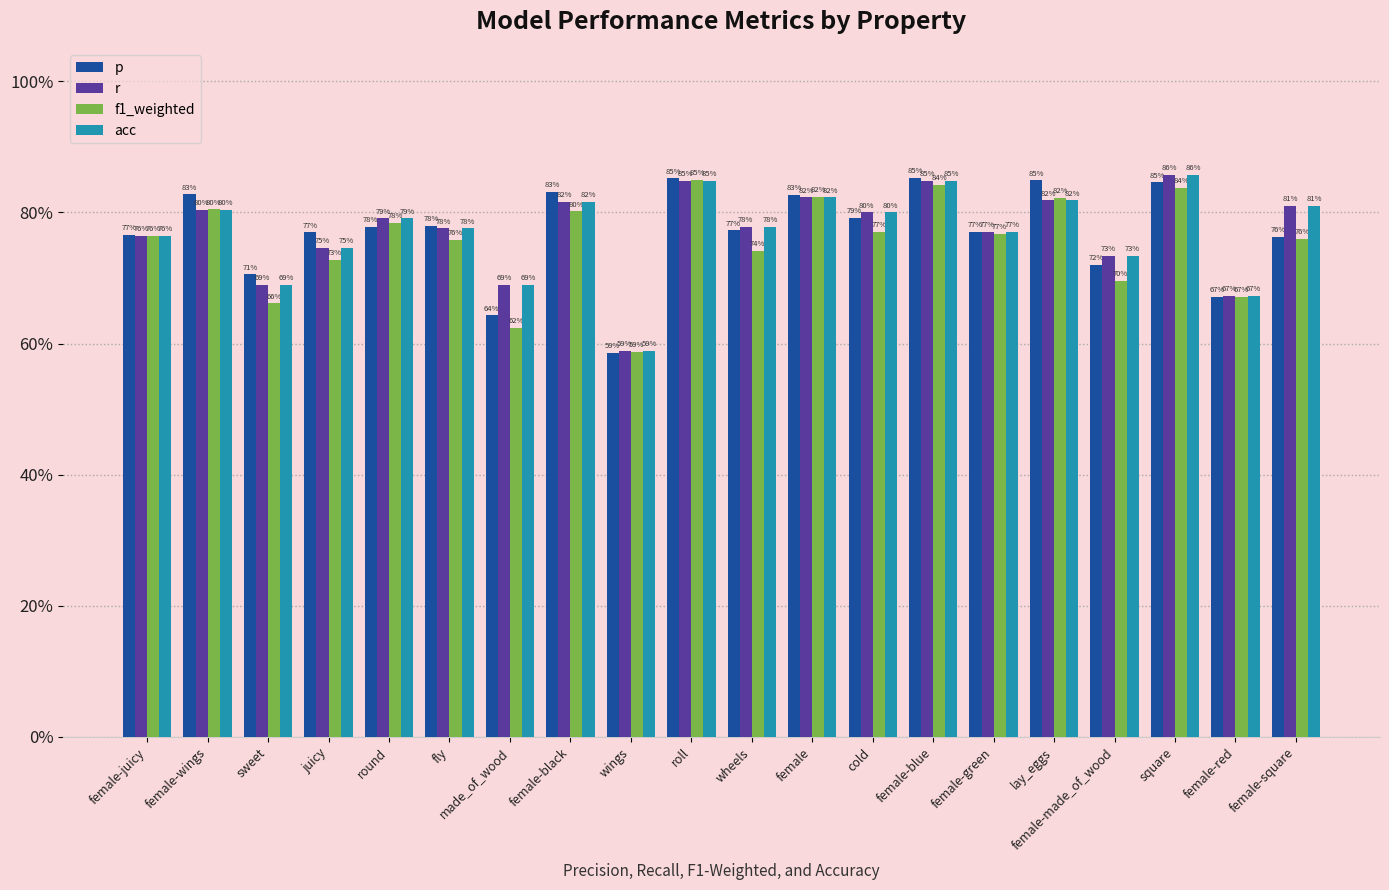

Are the bars grouped side by side (vs. stacked)?

Yes